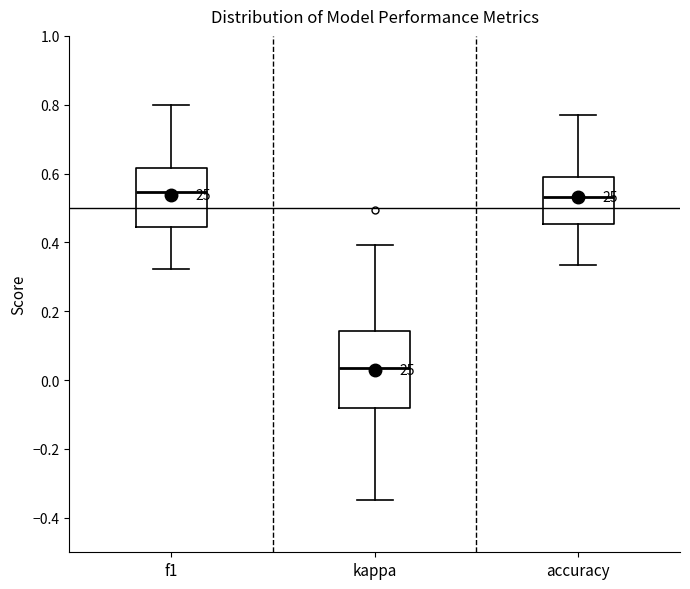

Reading left to right, read every box against the y-axis: the position of its median line, the range the box covers, and the ends of its whiskers. The values are not printed on the chart, so give them approximately, as read against the axis.

f1: median 0.54, box 0.44 to 0.62, whiskers 0.32 to 0.80
kappa: median 0.04, box -0.08 to 0.14, whiskers -0.34 to 0.40
accuracy: median 0.54, box 0.46 to 0.58, whiskers 0.34 to 0.76